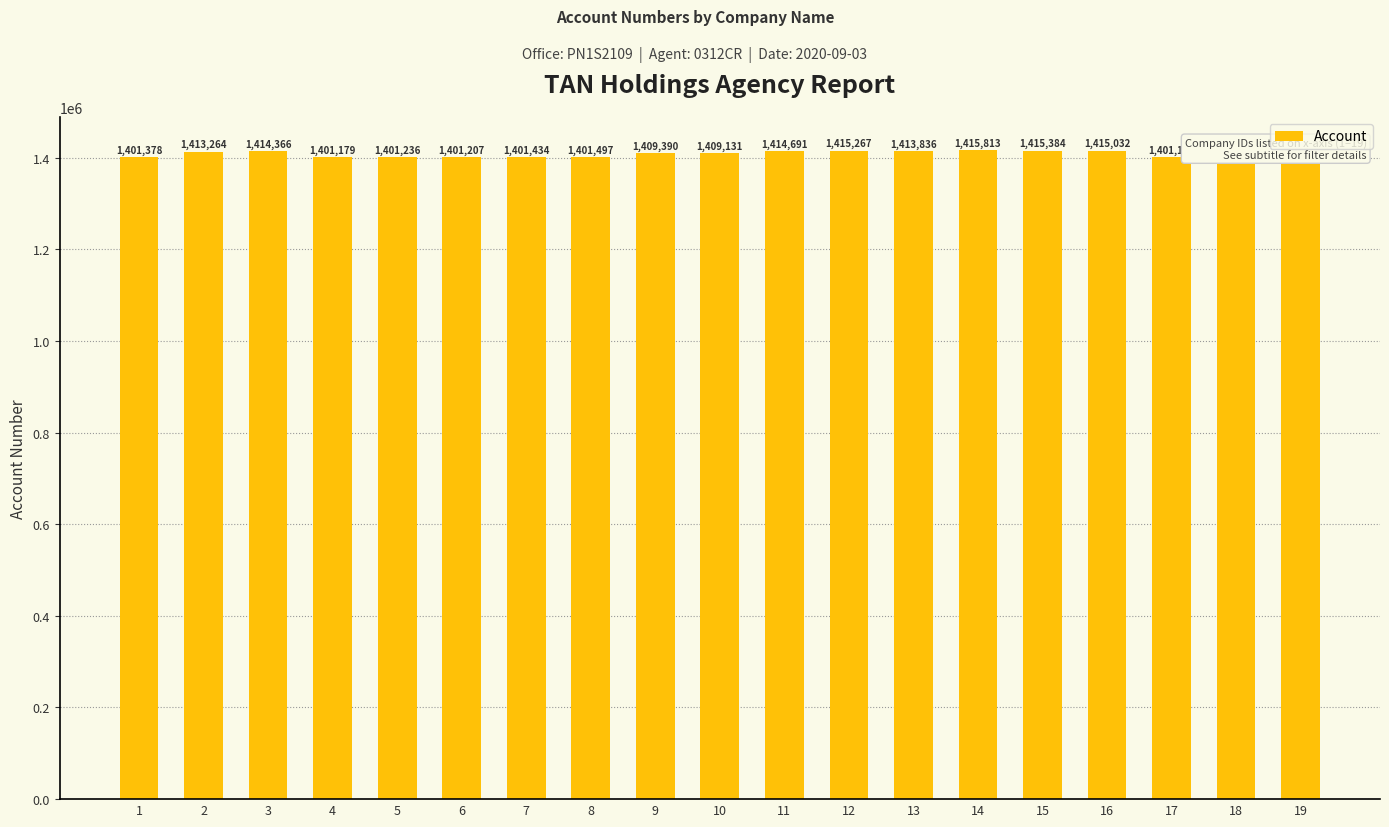

What is the difference between the second highest and minimum values?

14681